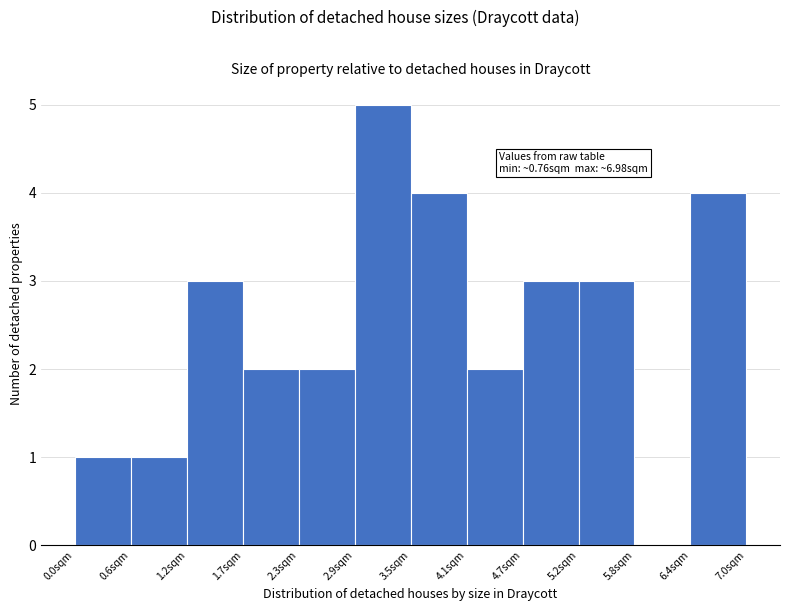

Over which range of the x-axis is the bar tallest?

2.9 to 3.5